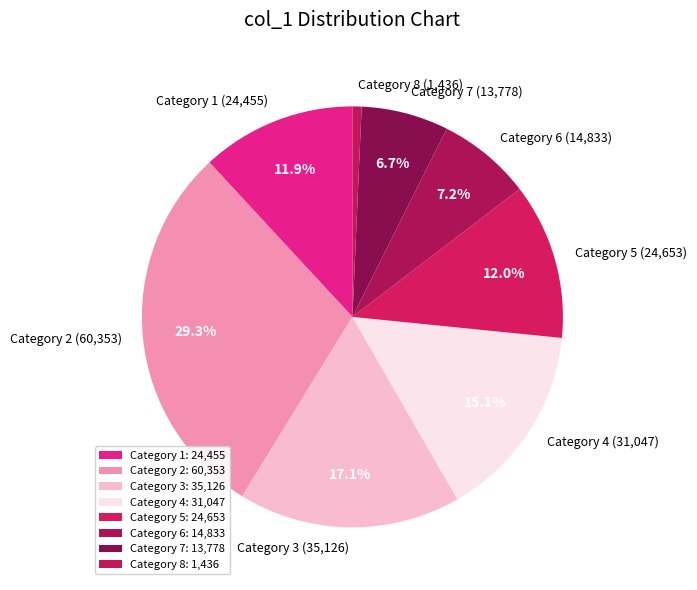

Is the sum of Category 4 (31,047) and Category 8 (1,436) greater than half?

No